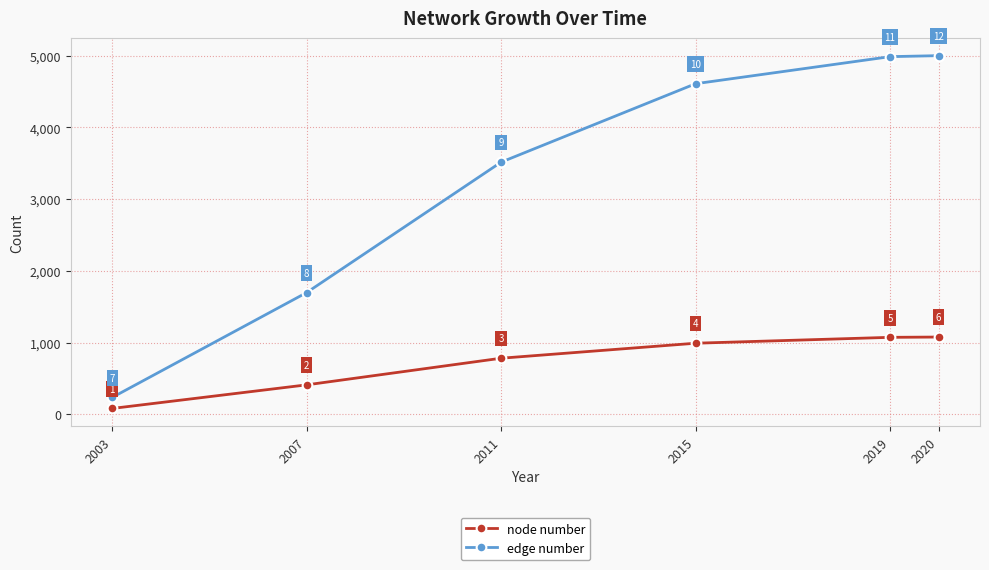

What is the total value across all series at 2011?

4297